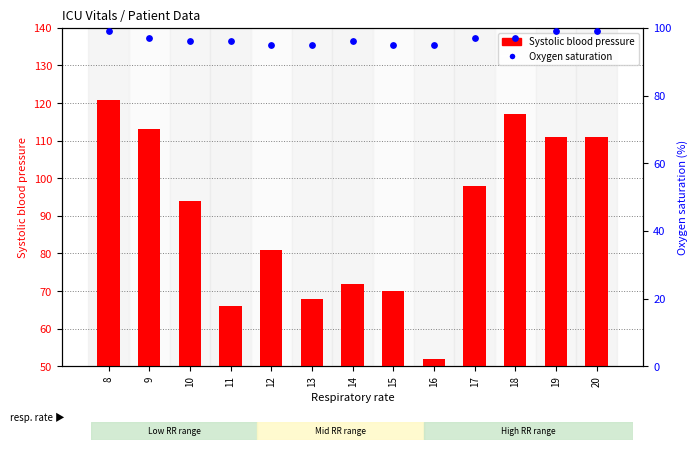

Which series has the largest Y range (max minus min)?

Systolic blood pressure